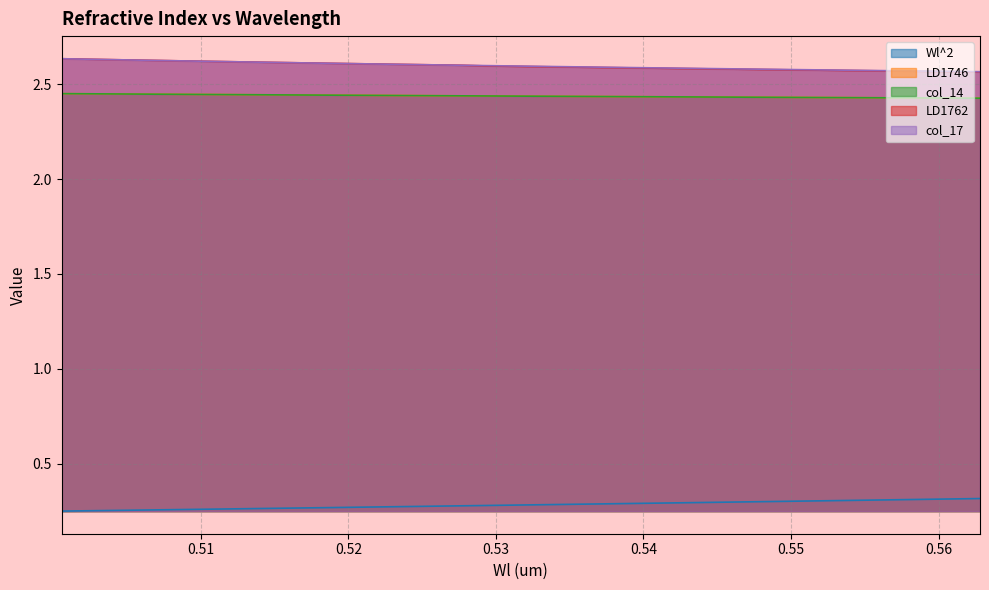

True or false: LD1762 and Wl^2 cross at least once.

False